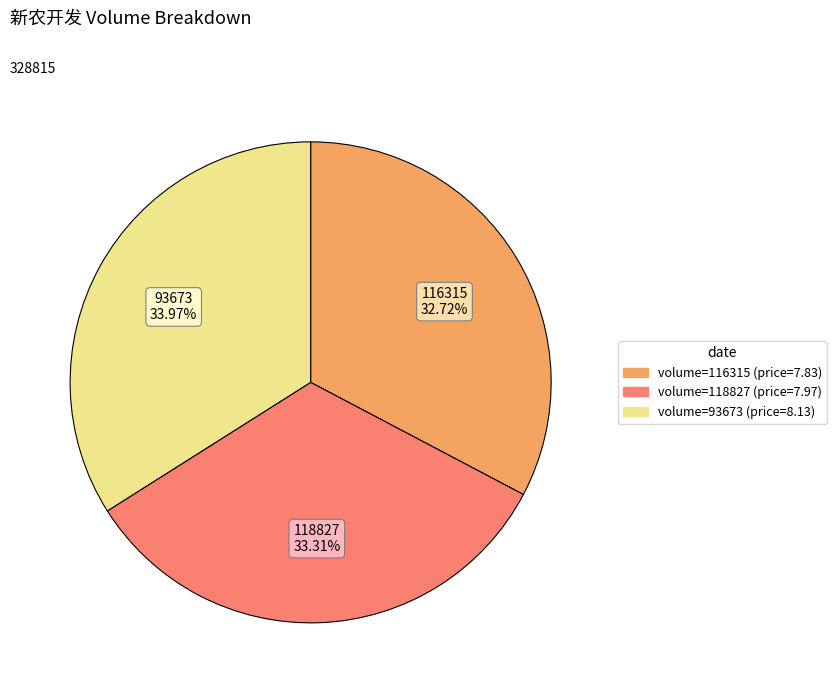

Does any single category account for the majority?

No